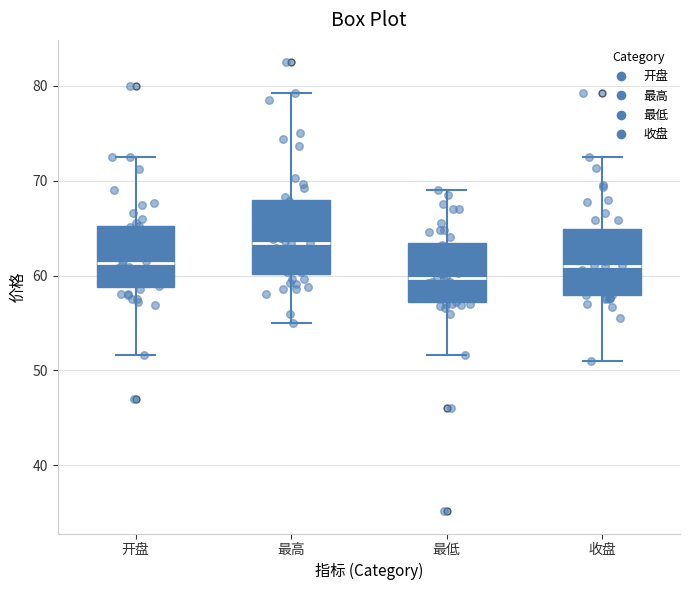

Reading left to right, read every box against the y-axis: the position of its median line, the range the box covers, and the ends of its whiskers. The values are not printed on the chart, so give them approximately, as read against the axis.

开盘: median 61, box 59 to 65, whiskers 52 to 72
最高: median 63, box 60 to 68, whiskers 55 to 79
最低: median 60, box 57 to 63, whiskers 52 to 69
收盘: median 61, box 58 to 65, whiskers 51 to 73